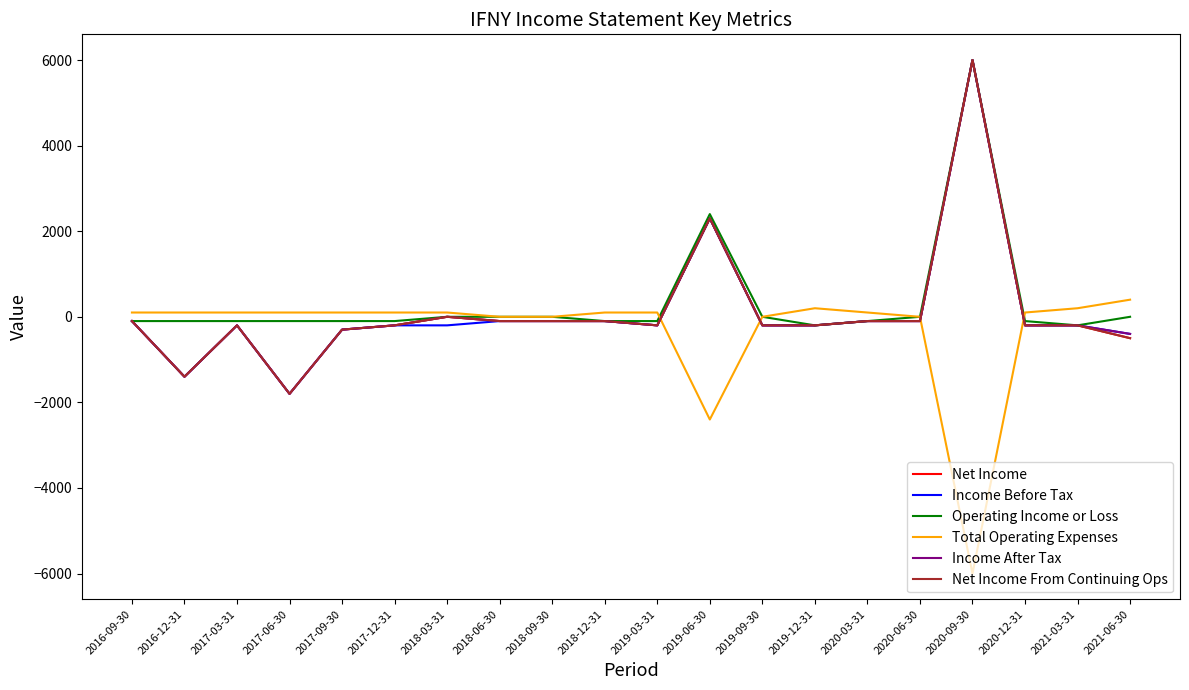

Does the chart have visible grid lines?

No